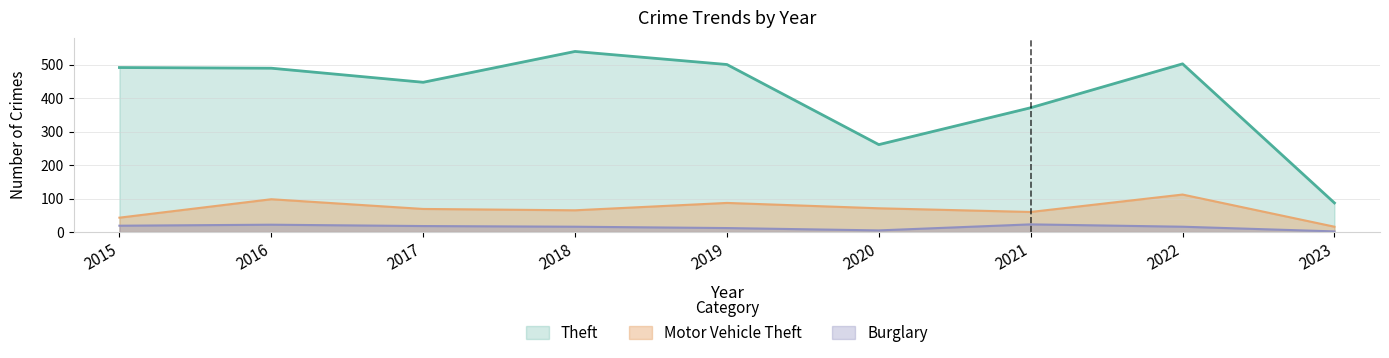

What is the difference between the maximum and minimum values in the Burglary series?

21